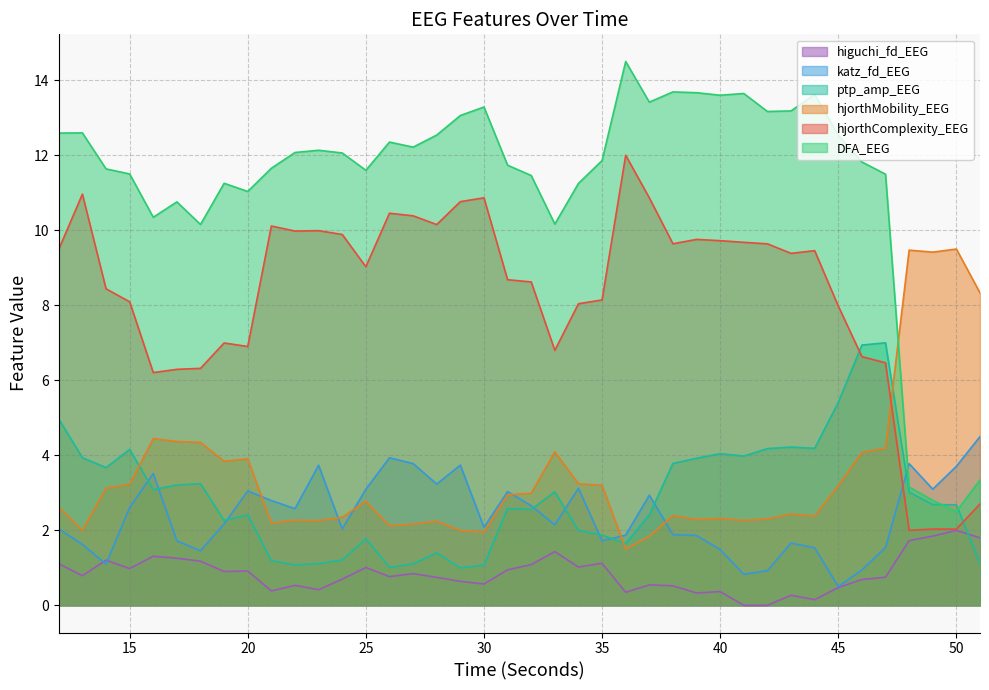

Which series changed the most between 23 and 27?

higuchi_fd_EEG